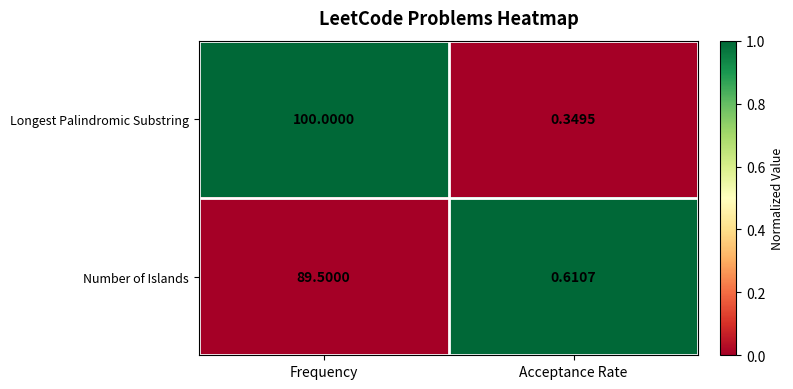

At which category does the chart reach its peak across all series?

Frequency